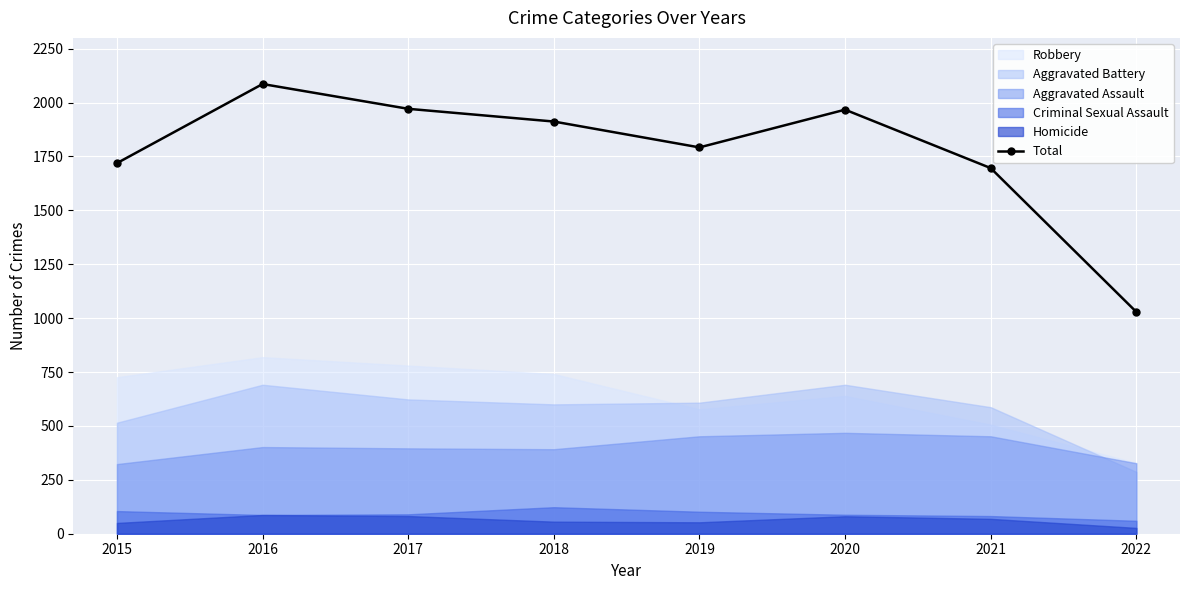

Reading left to right, extract all data points from this chart.

2015=1719	2016=2086	2017=1971	2018=1912	2019=1792	2020=1967	2021=1696	2022=1029